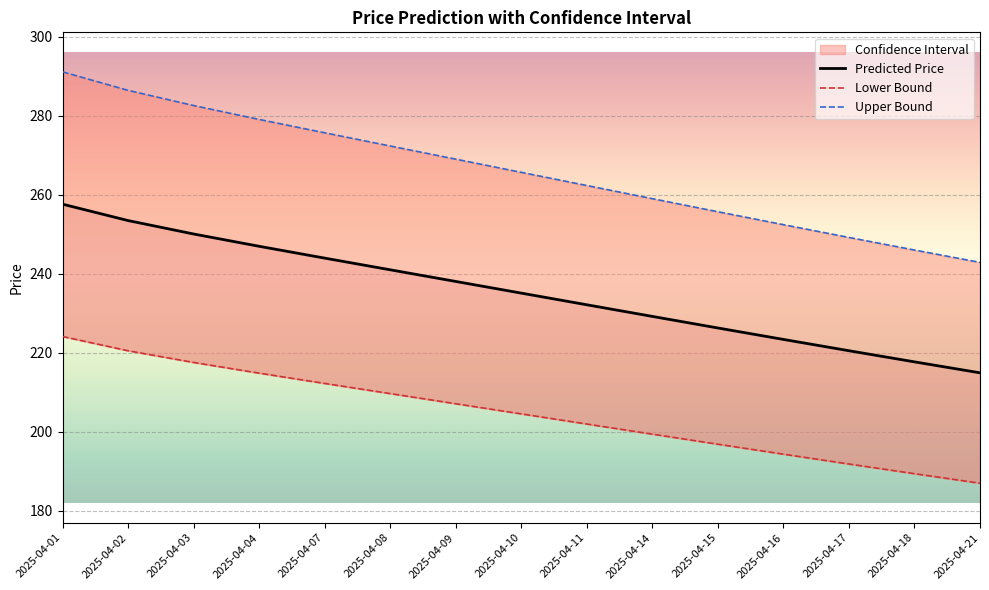

Reading left to right, what are all the values shown in this chart?

Predicted Price: 257.7	253.5	250.1	247.0	244.0	241.1	238.1	235.1	232.2	229.3	226.3	223.4	220.6	217.7	215.0
Lower Bound: 224.2	220.6	217.6	214.9	212.3	209.7	207.1	204.6	202.0	199.4	196.9	194.4	191.9	189.4	187.0
Upper Bound: 291.2	286.5	282.6	279.1	275.7	272.4	269.1	265.7	262.4	259.1	255.7	252.5	249.2	246.1	242.9